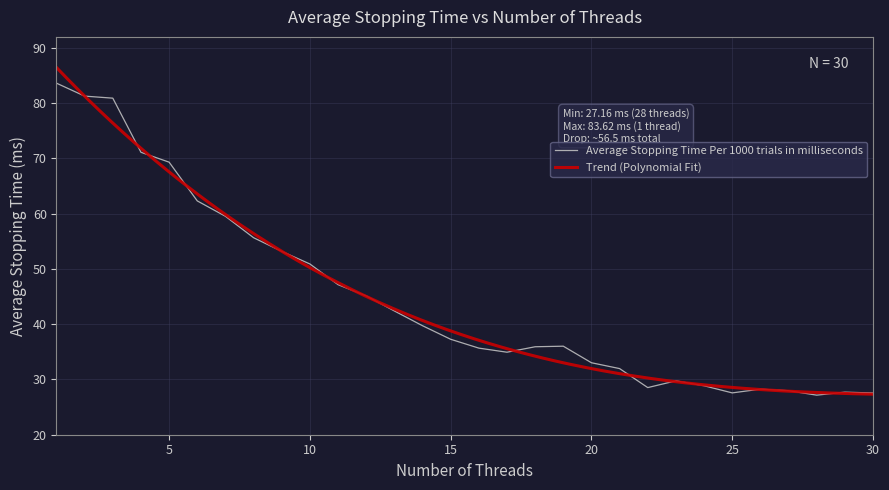

Reading right to left, transcribe all the data shown in this chart.

27.6	27.7	27.2	28.0	28.2	27.6	28.9	29.8	28.5	32.0	33.0	36.0	35.9	34.9	35.7	37.3	39.7	42.4	45.1	47.2	50.9	53.2	55.7	59.5	62.3	69.3	71.1	80.9	81.3	83.6